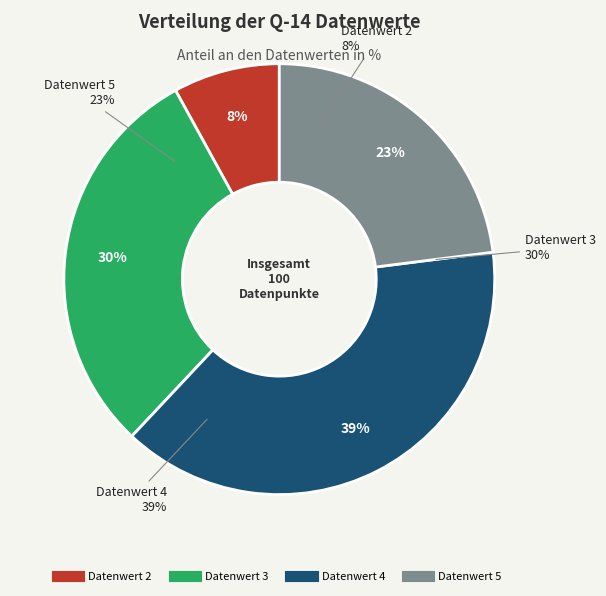

Rank the categories by value from lowest to highest.

2, 5, 3, 4